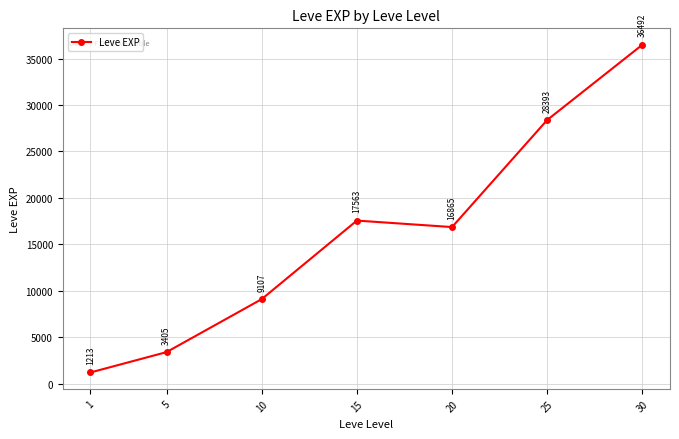

Rank the categories by value from lowest to highest.

1, 5, 10, 20, 15, 25, 30